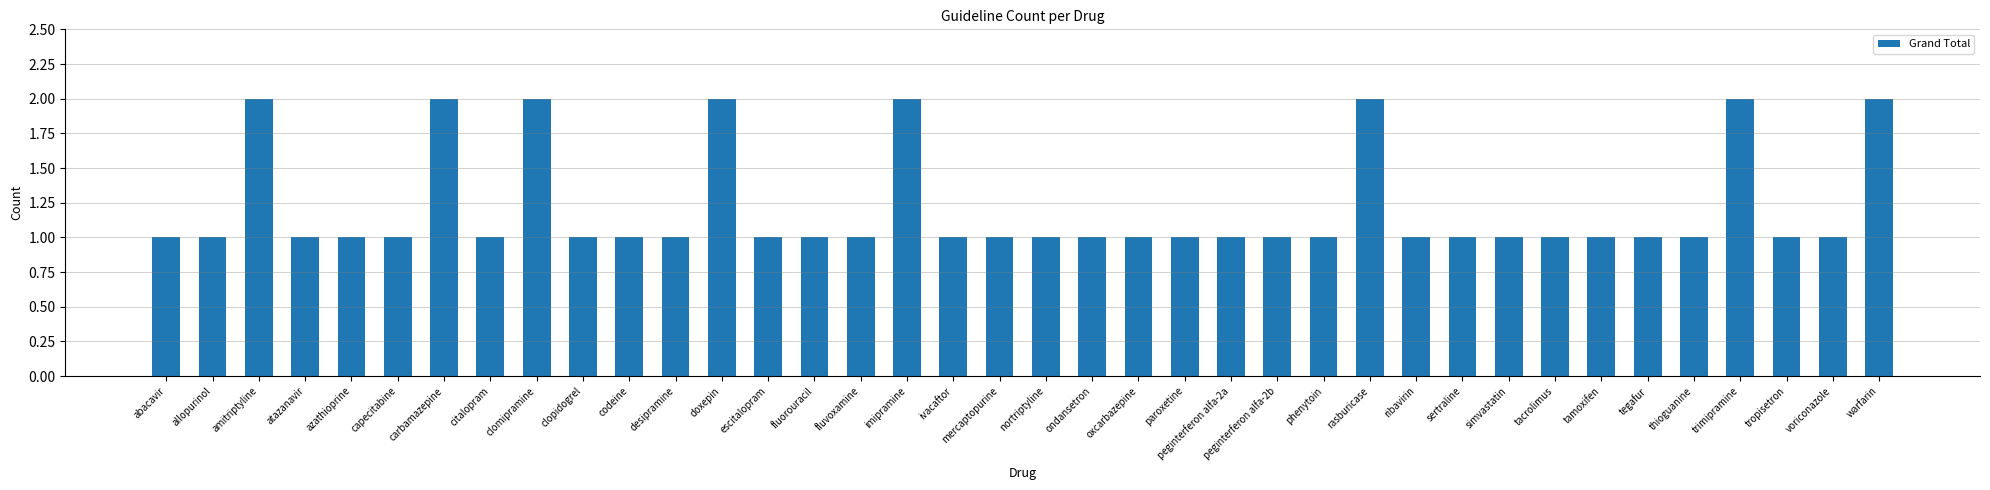

What position from the right is tegafur?

6